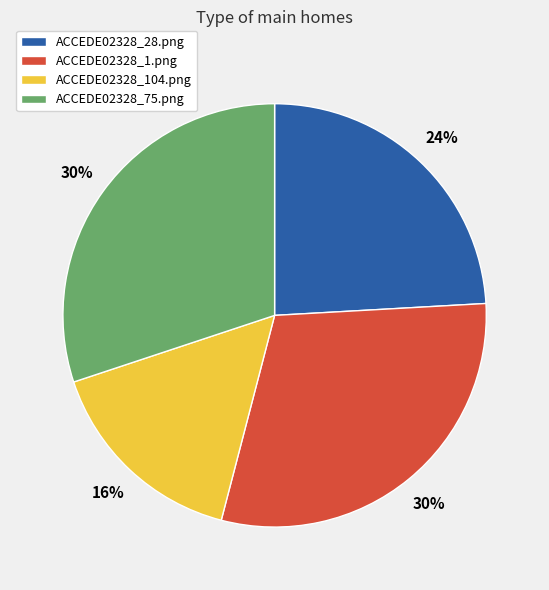

Between ACCEDE02328_104.png and ACCEDE02328_75.png, which is larger?

ACCEDE02328_75.png